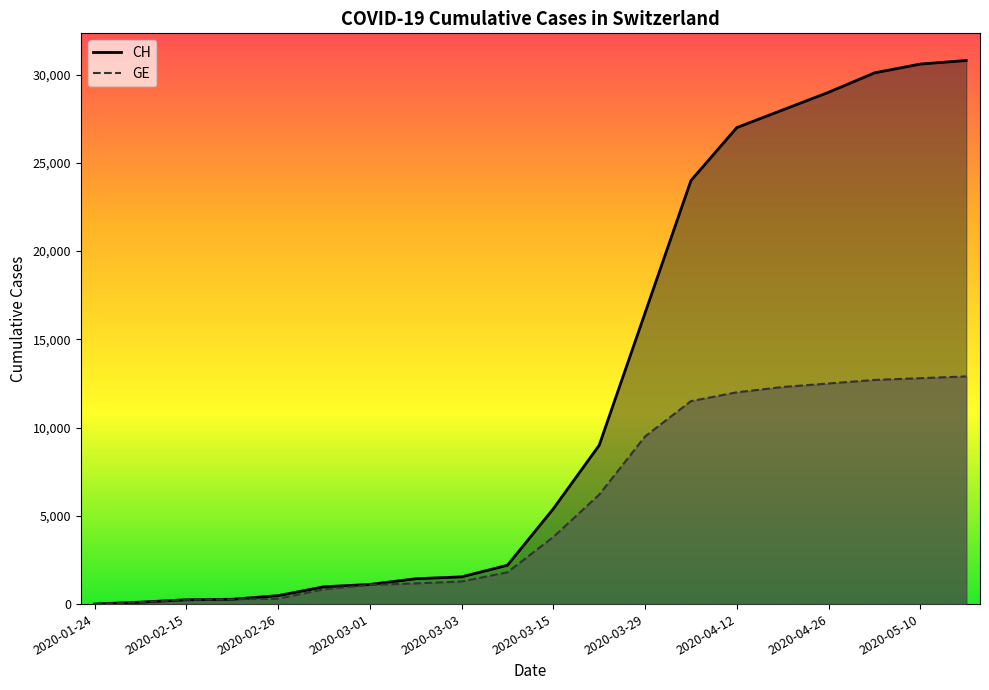

What is the greatest value displayed?

30800